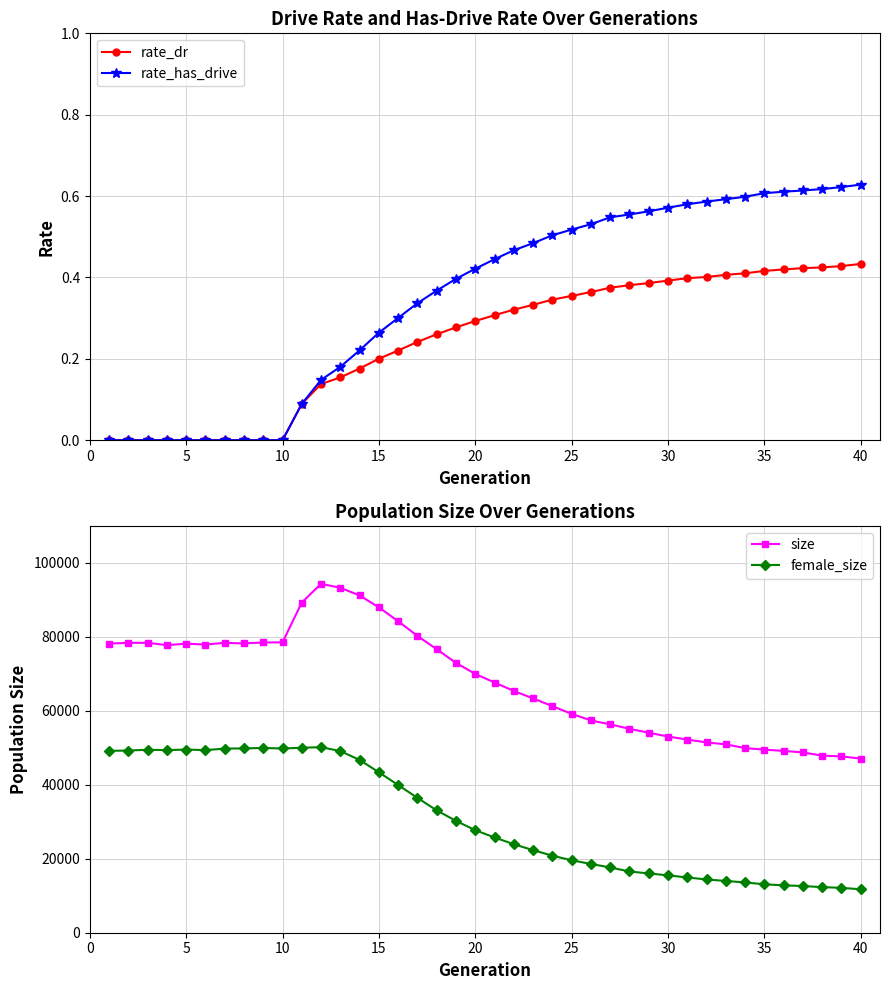

True or false: size and female_size intersect in this chart.

False